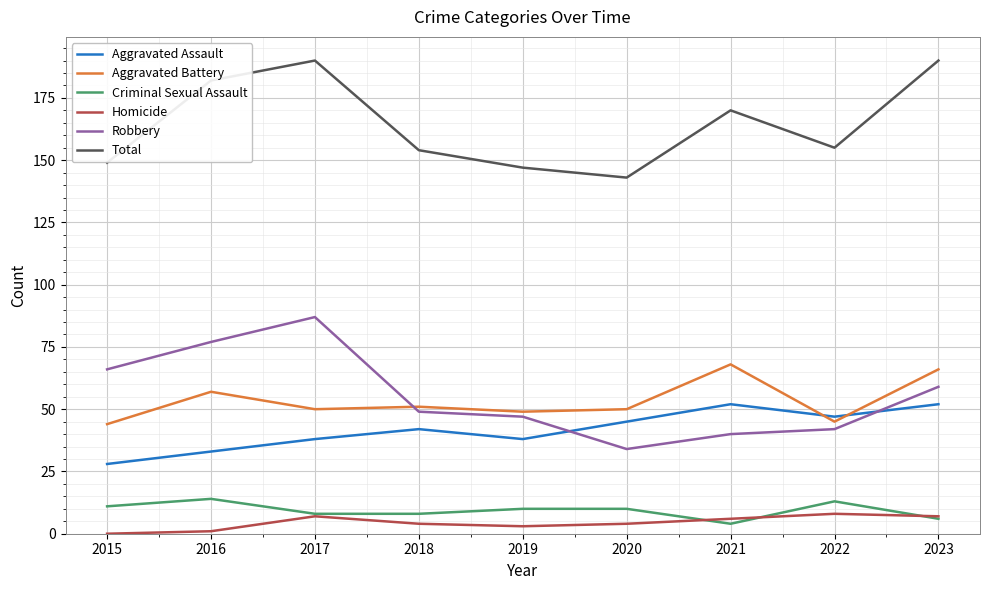

Rank the series at 2016 from lowest to highest value.

Homicide, Criminal Sexual Assault, Aggravated Assault, Aggravated Battery, Robbery, Total